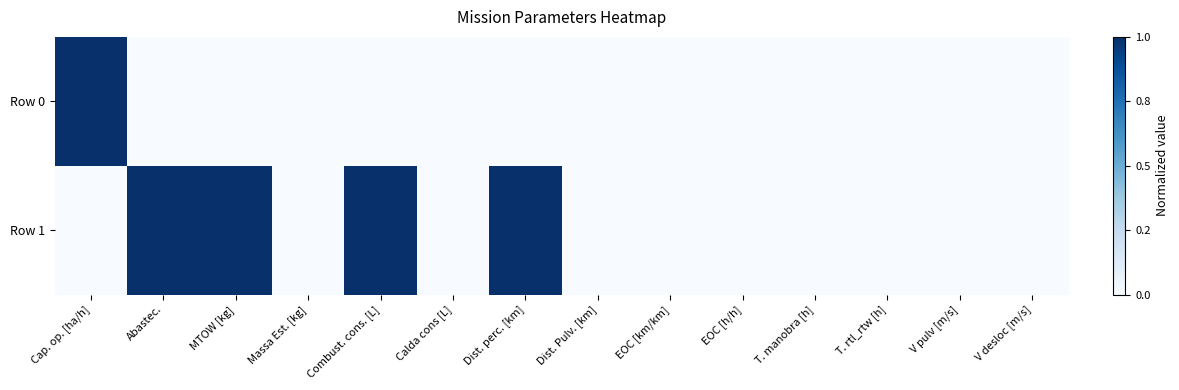

Reading left to right, list all the values displayed in this chart.

Row 0: Cap. op. [ha/h]=1	Abastec.=0	MTOW [kg]=0	Massa Est. [kg]=0	Combust. cons. [L]=0	Calda cons [L]=0	Dist. perc. [km]=0	Dist. Pulv. [km]=0	EOC [km/km]=0	EOC [h/h]=0	T. manobra [h]=0	T. rtl_rtw [h]=0	V pulv [m/s]=0	V desloc [m/s]=0
Row 1: Cap. op. [ha/h]=0	Abastec.=1	MTOW [kg]=1	Massa Est. [kg]=0	Combust. cons. [L]=1	Calda cons [L]=0	Dist. perc. [km]=1	Dist. Pulv. [km]=0	EOC [km/km]=0	EOC [h/h]=0	T. manobra [h]=0	T. rtl_rtw [h]=0	V pulv [m/s]=0	V desloc [m/s]=0